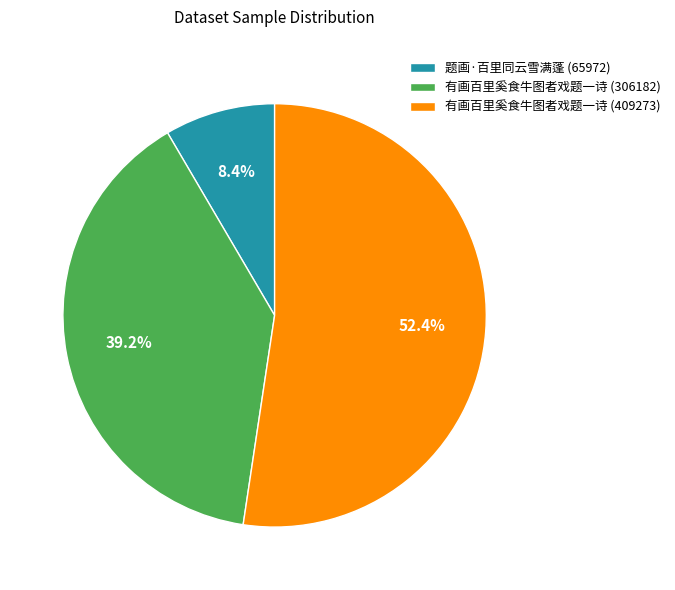

Is 有画百里奚食牛图者戏题一诗 (409273) the majority of the pie?

Yes